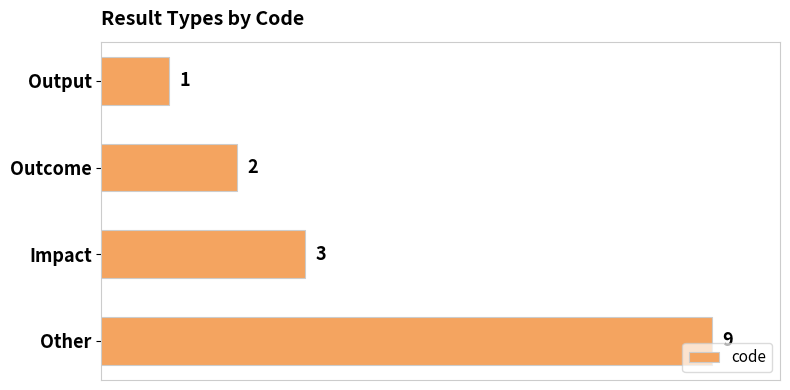

Rank the categories by value from lowest to highest.

Output, Outcome, Impact, Other